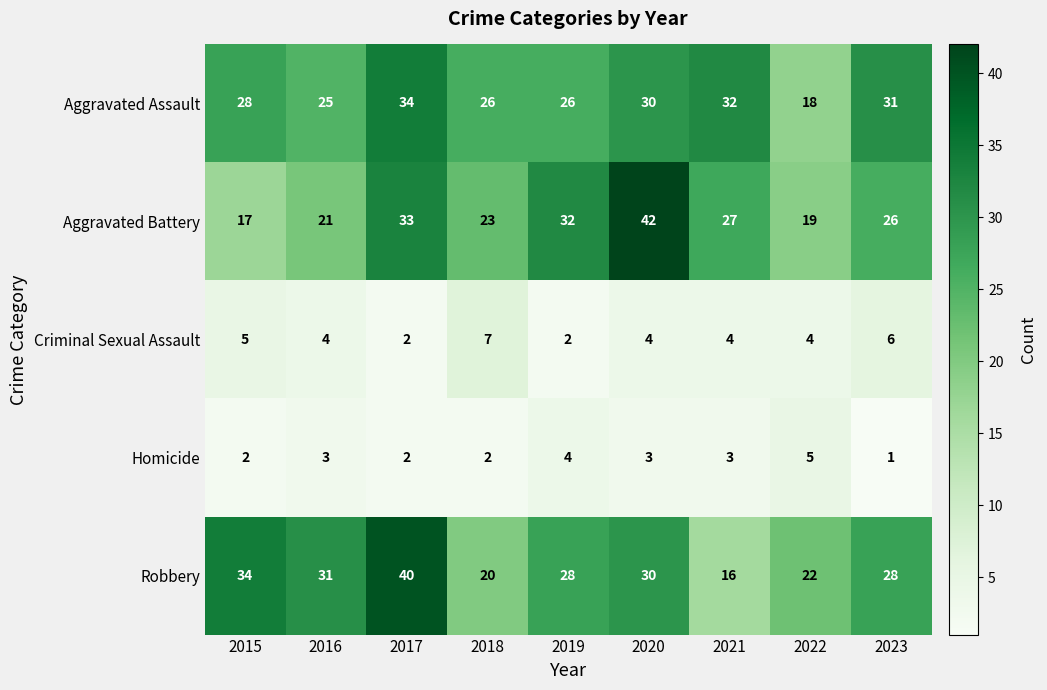

What is the total value across all series at 2023?

92